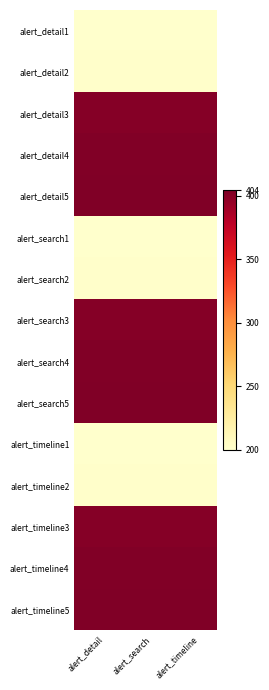

Between alert_timeline and alert_search, which is larger?

alert_timeline